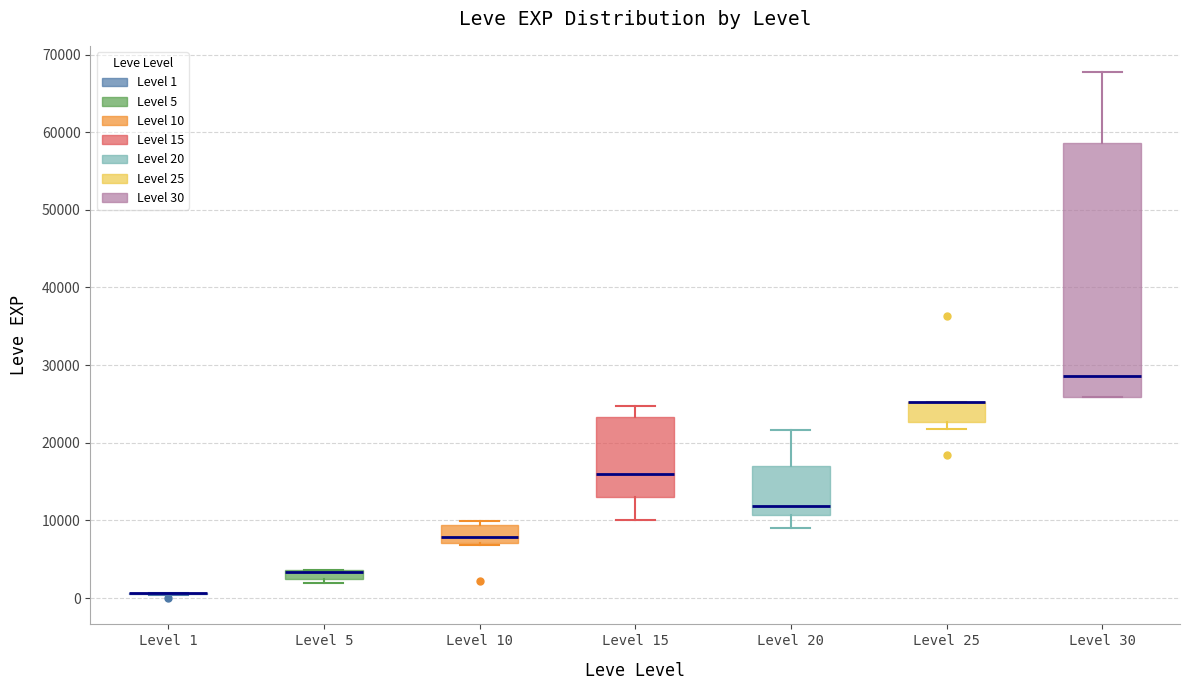

Comparing the boxes themselves (not the whiskers), which one is the tallest?

Level 30